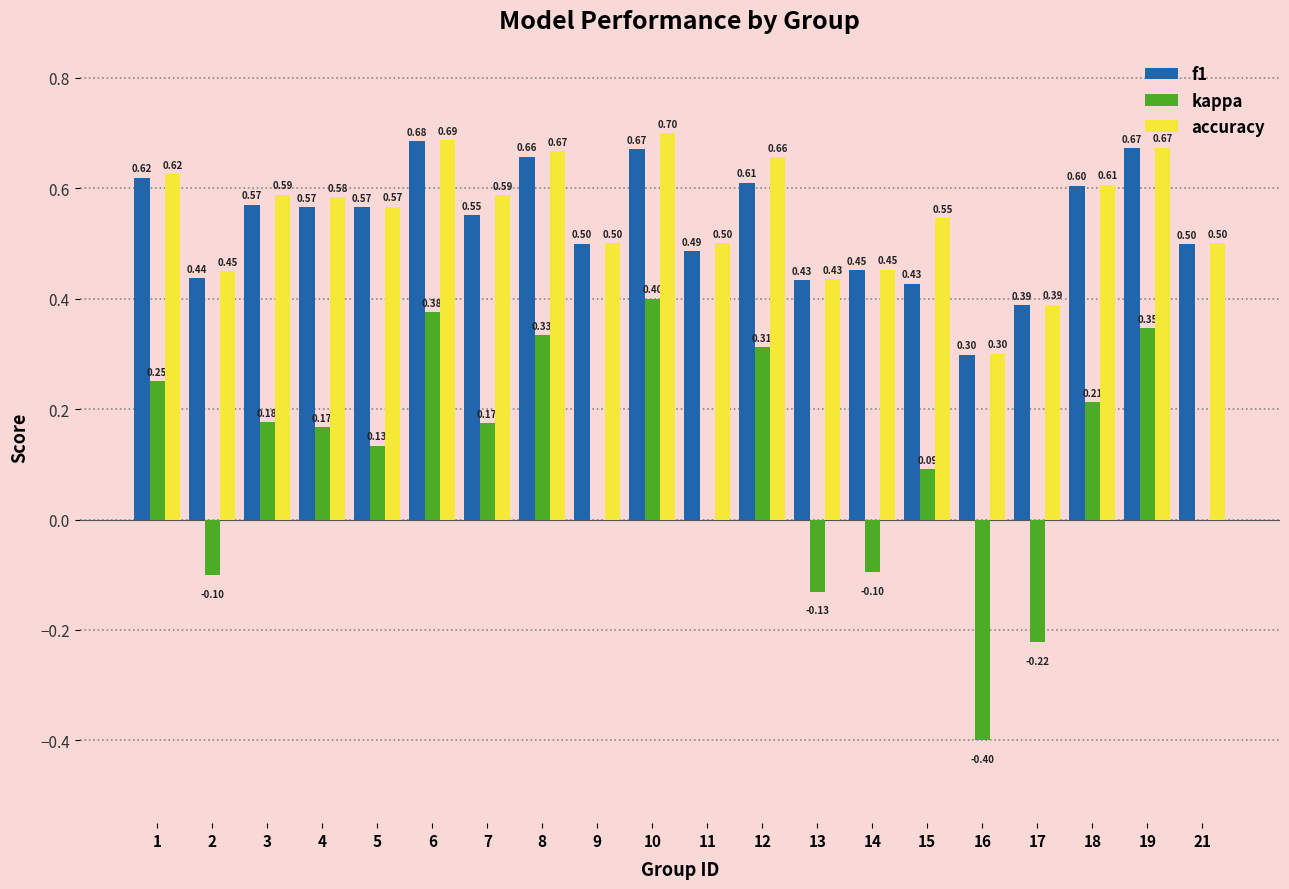

The value of f1 at 1 is 0.6. True or false?

True